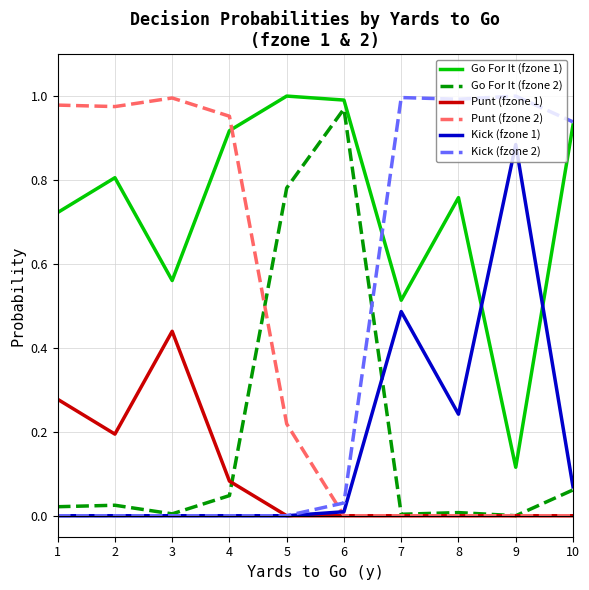

Where do Kick (fzone 2) and Punt (fzone 2) first cross each other?

5 and 6